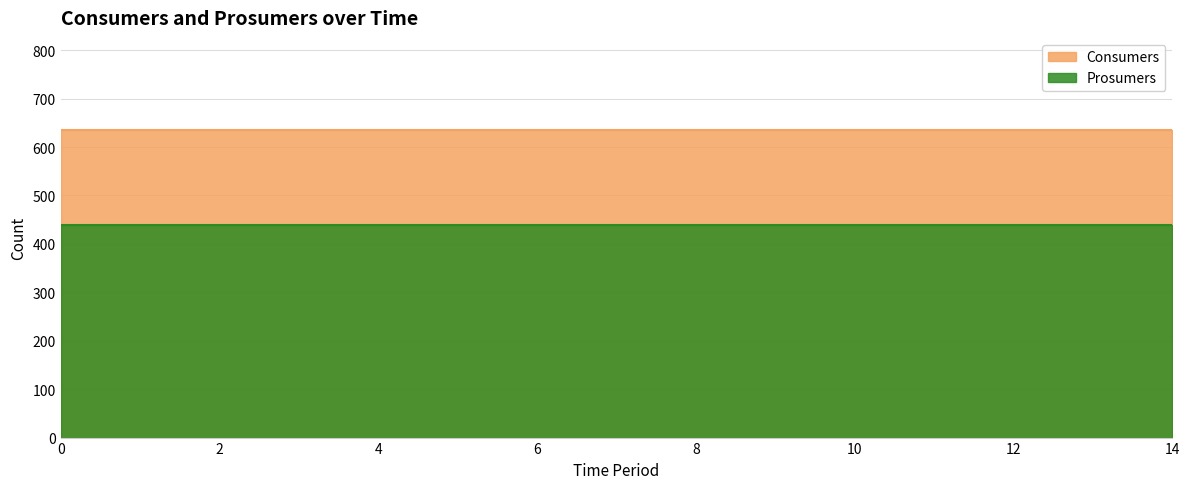

Reading left to right, what are all the values shown in this chart?

Consumers: 0=635	1=635	2=635	3=635	4=635	5=635	6=635	7=635	8=635	9=635	10=635	11=635	12=635	13=635	14=635
Prosumers: 0=440	1=440	2=440	3=440	4=440	5=440	6=440	7=440	8=440	9=440	10=440	11=440	12=440	13=440	14=440